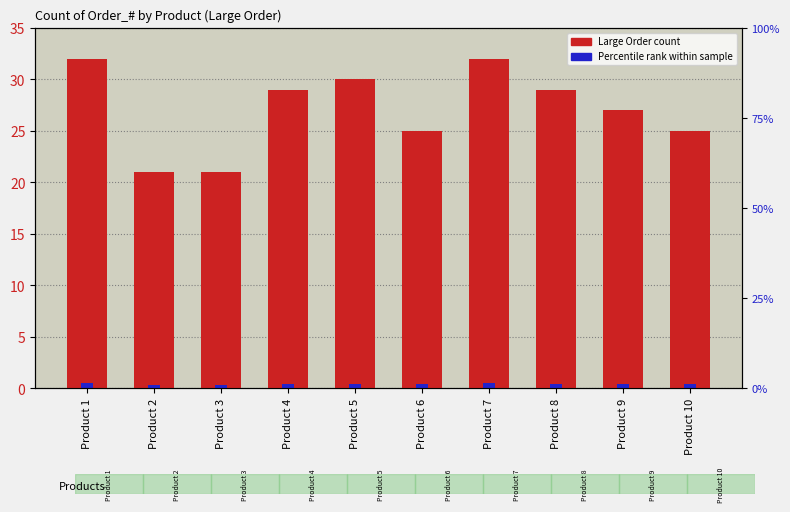

Reading left to right, list all the values displayed in this chart.

32	21	21	29	30	25	32	29	27	25